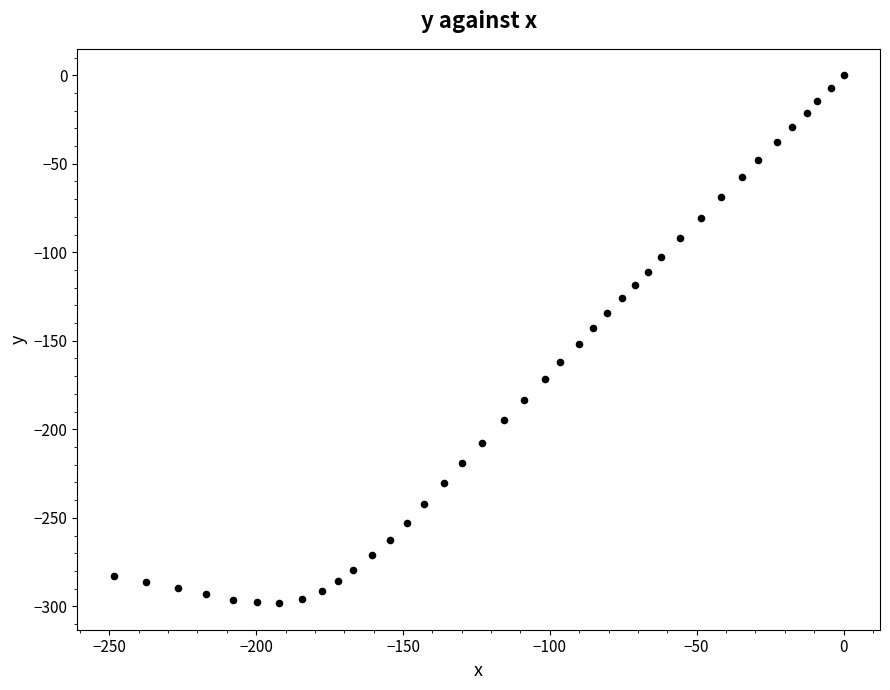

What is the range of X values (max minus min)?

248.5